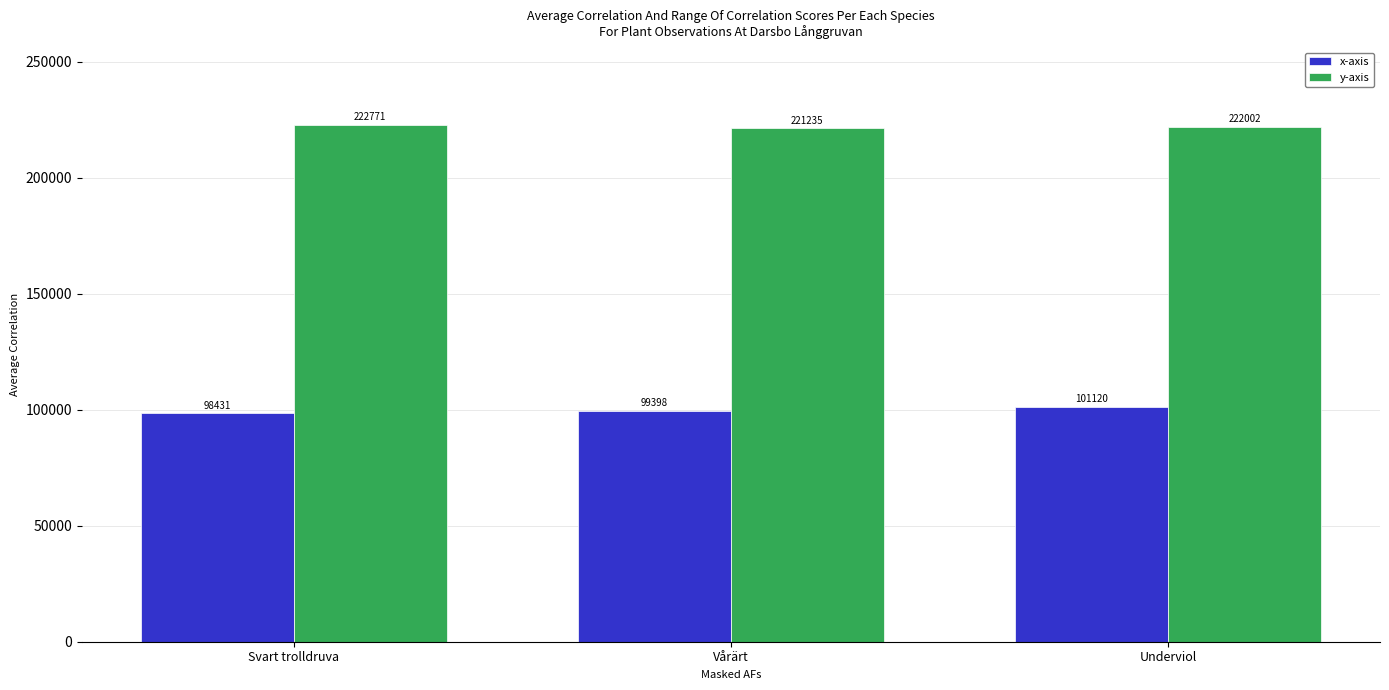

Which series changed the most between Svart trolldruva and Vårärt?

y-axis